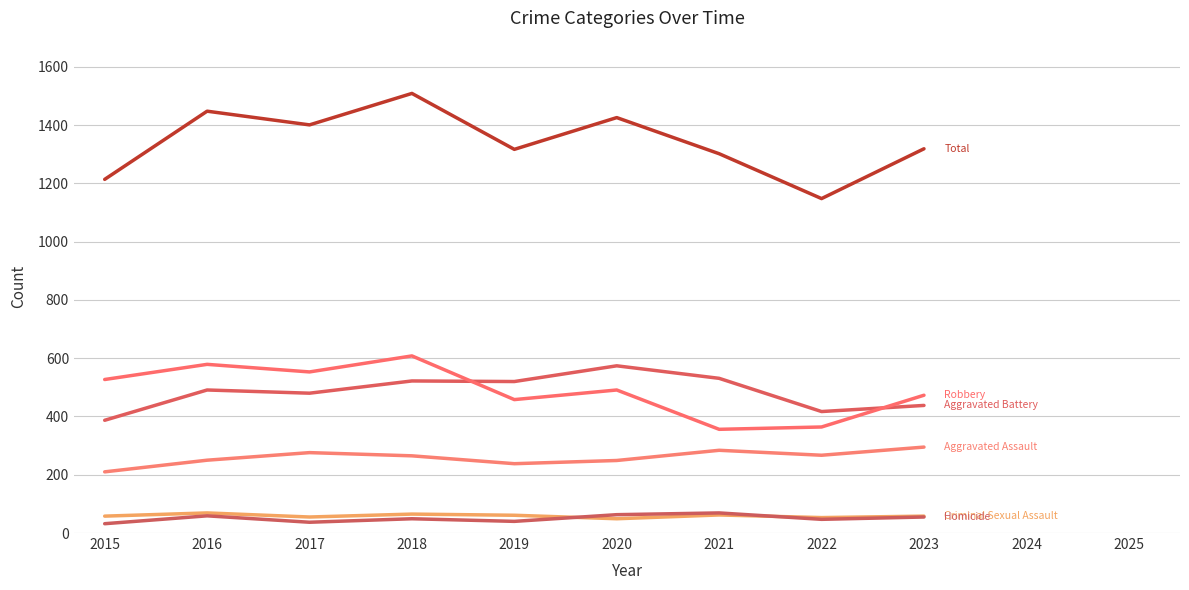

What is the greatest value displayed?

1509